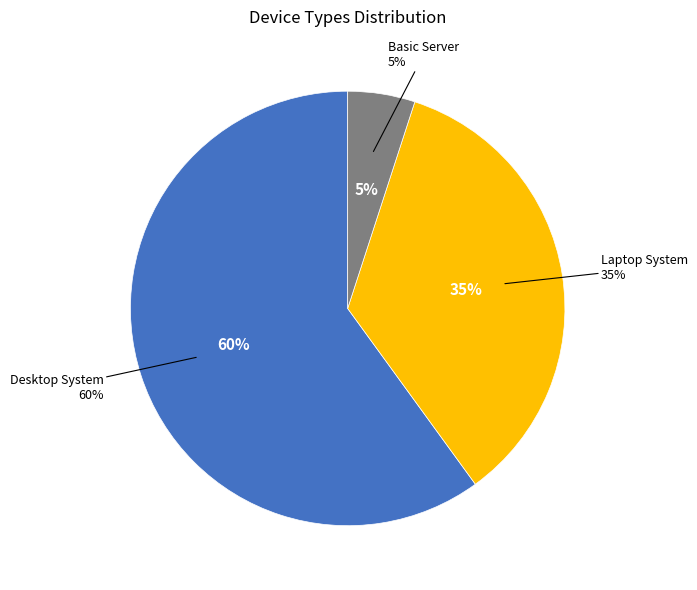

How many slices are in this pie chart?

3